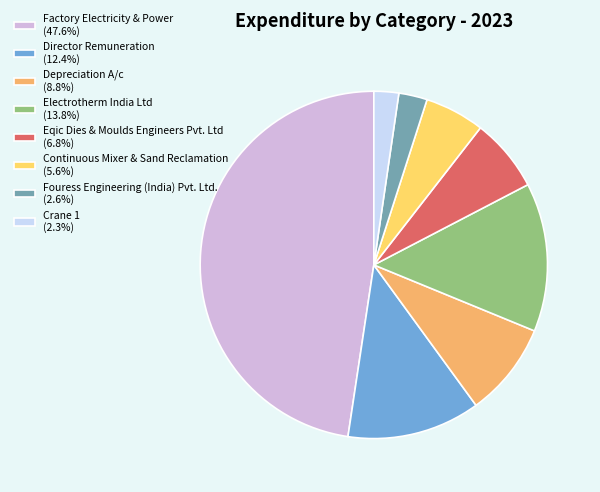

The Depreciation A/c slice represents 19% of the pie. True or false?

False